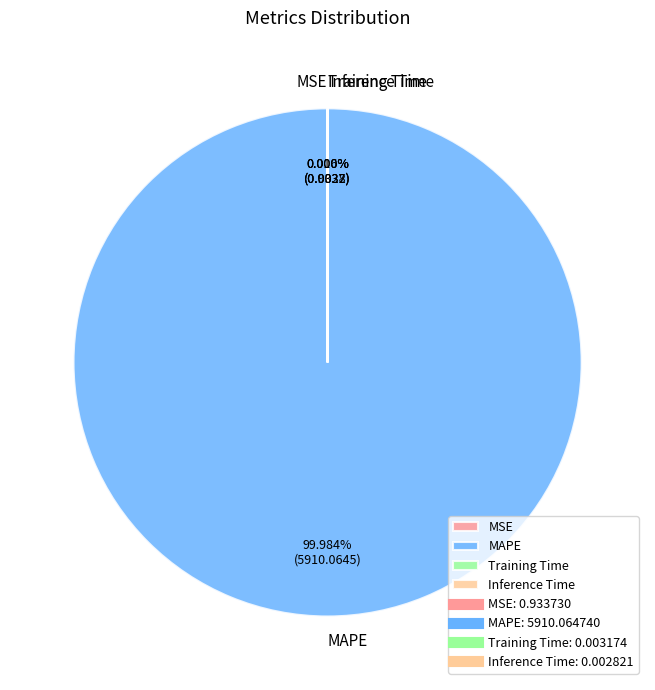

Is MAPE the majority of the pie?

Yes